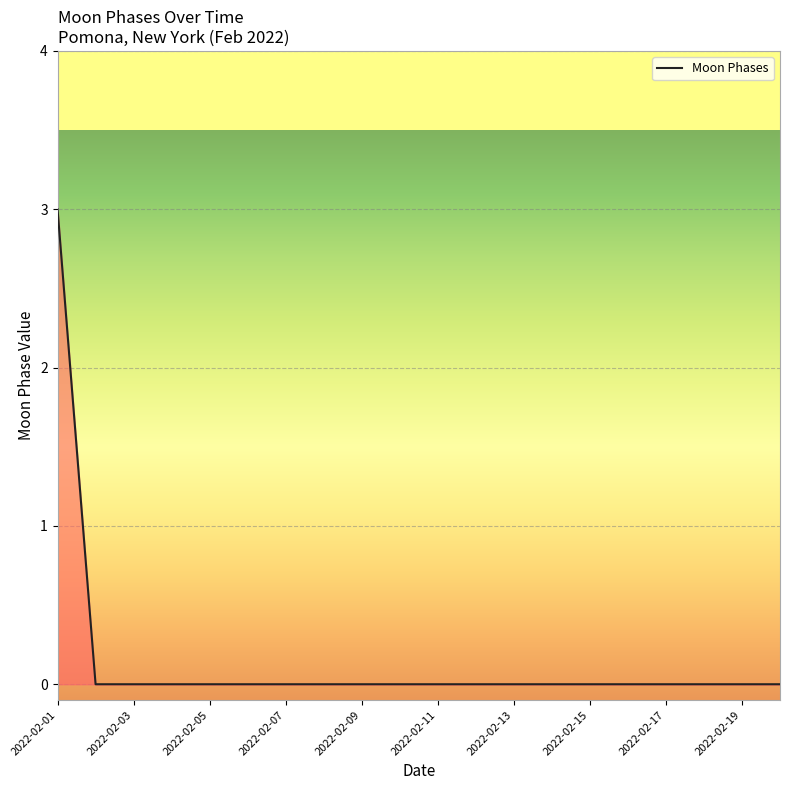

What is the difference between the maximum and minimum values?

3